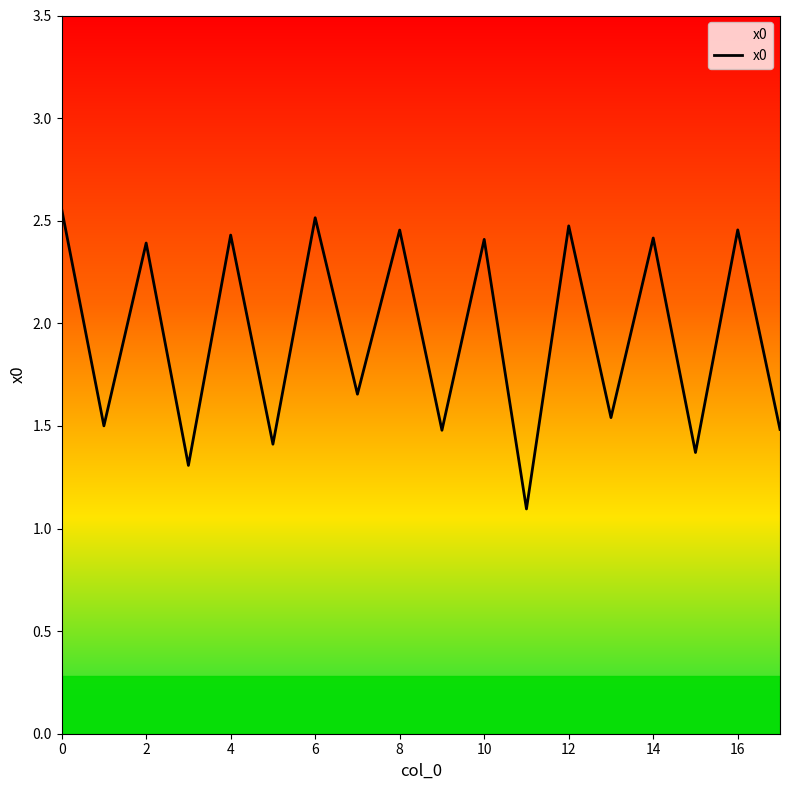

What is the smallest value displayed?

1.1